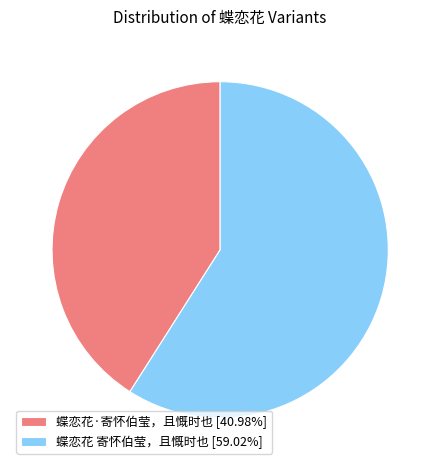

Which slice is the largest?

蝶恋花 寄怀伯莹，且慨时也